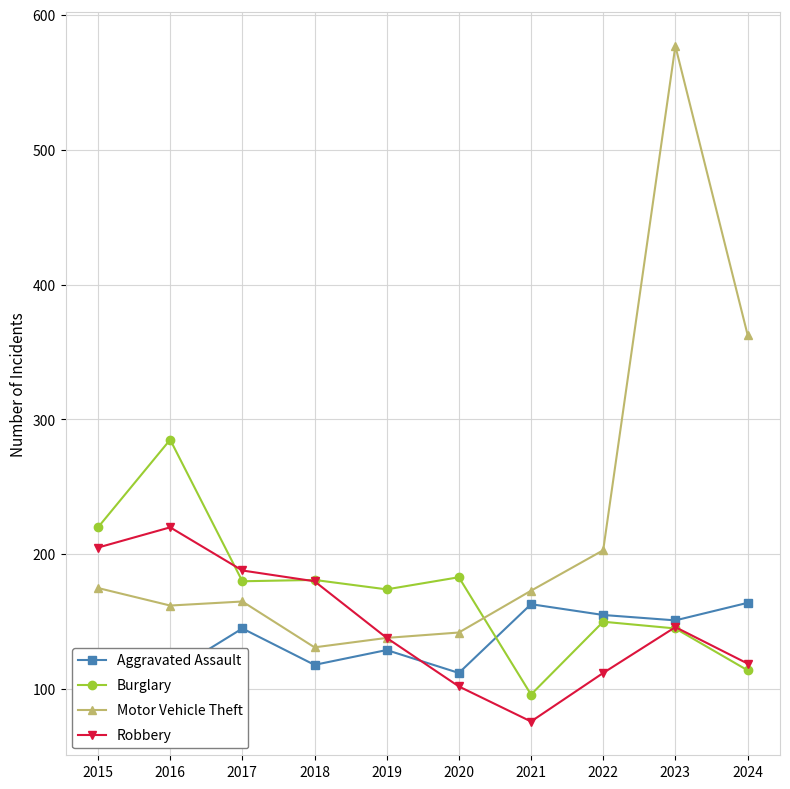

Where is Aggravated Assault nearest to the value 130?

2019